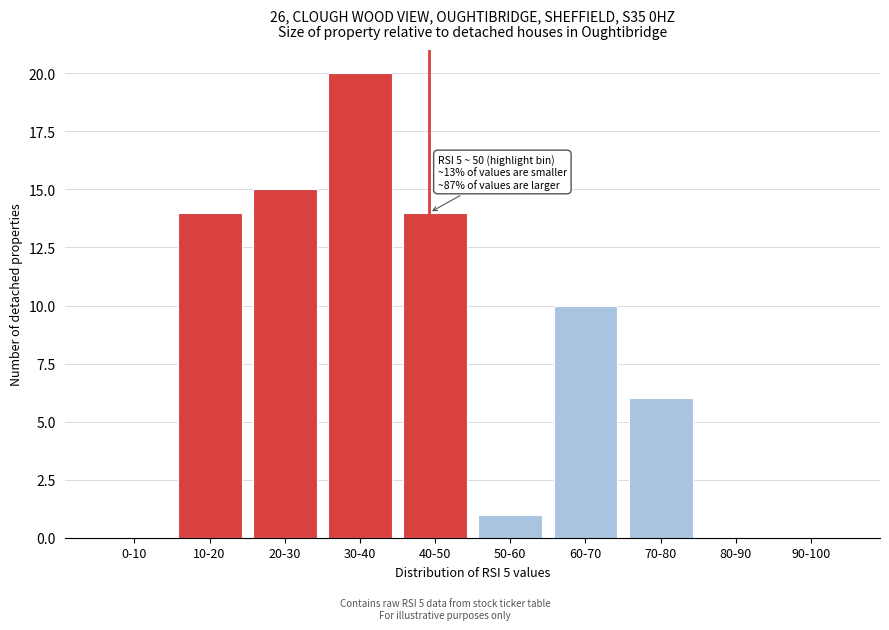

Reading left to right, transcribe all the data shown in this chart.

0-10=0	10-20=14	20-30=15	30-40=20	40-50=14	50-60=1	60-70=10	70-80=6	80-90=0	90-100=0